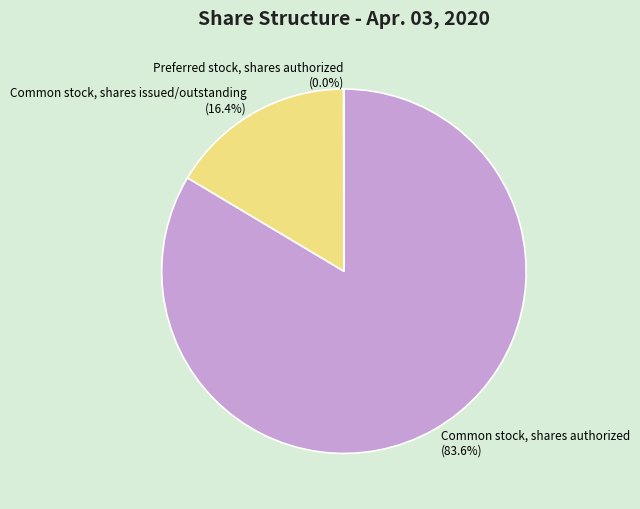

To the nearest percent, what is the average slice percentage?

33%